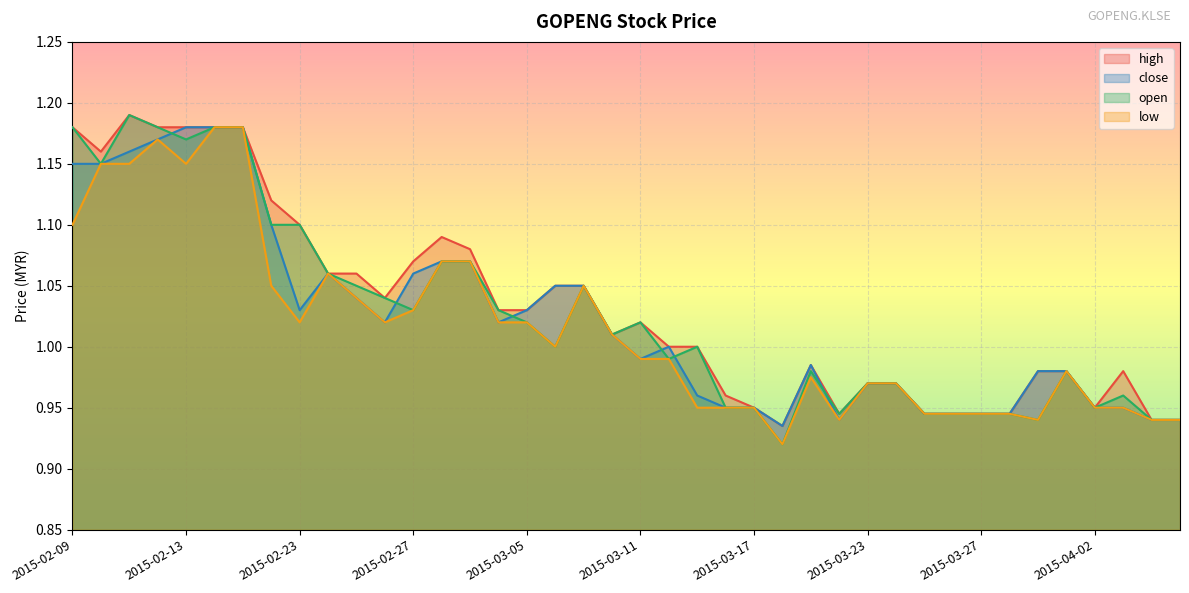

Reading left to right, list all the values displayed in this chart.

high: 2015-02-09=1.2	2015-02-10=1.2	2015-02-11=1.2	2015-02-12=1.2	2015-02-13=1.2	2015-02-16=1.2	2015-02-17=1.2	2015-02-18=1.1	2015-02-23=1.1	2015-02-24=1.1	2015-02-25=1.1	2015-02-26=1.0	2015-02-27=1.1	2015-03-02=1.1	2015-03-03=1.1	2015-03-04=1.0	2015-03-05=1.0	2015-03-06=1.1	2015-03-09=1.1	2015-03-10=1.0	2015-03-11=1.0	2015-03-12=1.0	2015-03-13=1.0	2015-03-16=1.0	2015-03-17=0.9	2015-03-18=0.9	2015-03-19=1.0	2015-03-20=0.9	2015-03-23=1.0	2015-03-24=1.0	2015-03-25=0.9	2015-03-26=0.9	2015-03-27=0.9	2015-03-30=0.9	2015-03-31=1.0	2015-04-01=1.0	2015-04-02=0.9	2015-04-03=1.0	2015-04-06=0.9	2015-04-07=0.9
close: 2015-02-09=1.1	2015-02-10=1.1	2015-02-11=1.2	2015-02-12=1.2	2015-02-13=1.2	2015-02-16=1.2	2015-02-17=1.2	2015-02-18=1.1	2015-02-23=1.0	2015-02-24=1.1	2015-02-25=1.0	2015-02-26=1.0	2015-02-27=1.1	2015-03-02=1.1	2015-03-03=1.1	2015-03-04=1.0	2015-03-05=1.0	2015-03-06=1.1	2015-03-09=1.1	2015-03-10=1.0	2015-03-11=1.0	2015-03-12=1.0	2015-03-13=1.0	2015-03-16=0.9	2015-03-17=0.9	2015-03-18=0.9	2015-03-19=1.0	2015-03-20=0.9	2015-03-23=1.0	2015-03-24=1.0	2015-03-25=0.9	2015-03-26=0.9	2015-03-27=0.9	2015-03-30=0.9	2015-03-31=1.0	2015-04-01=1.0	2015-04-02=0.9	2015-04-03=0.9	2015-04-06=0.9	2015-04-07=0.9
open: 2015-02-09=1.2	2015-02-10=1.1	2015-02-11=1.2	2015-02-12=1.2	2015-02-13=1.2	2015-02-16=1.2	2015-02-17=1.2	2015-02-18=1.1	2015-02-23=1.1	2015-02-24=1.1	2015-02-25=1.1	2015-02-26=1.0	2015-02-27=1.0	2015-03-02=1.1	2015-03-03=1.1	2015-03-04=1.0	2015-03-05=1.0	2015-03-06=1.0	2015-03-09=1.1	2015-03-10=1.0	2015-03-11=1.0	2015-03-12=1.0	2015-03-13=1.0	2015-03-16=0.9	2015-03-17=0.9	2015-03-18=0.9	2015-03-19=1.0	2015-03-20=0.9	2015-03-23=1.0	2015-03-24=1.0	2015-03-25=0.9	2015-03-26=0.9	2015-03-27=0.9	2015-03-30=0.9	2015-03-31=0.9	2015-04-01=1.0	2015-04-02=0.9	2015-04-03=1.0	2015-04-06=0.9	2015-04-07=0.9
low: 2015-02-09=1.1	2015-02-10=1.1	2015-02-11=1.1	2015-02-12=1.2	2015-02-13=1.1	2015-02-16=1.2	2015-02-17=1.2	2015-02-18=1.1	2015-02-23=1.0	2015-02-24=1.1	2015-02-25=1.0	2015-02-26=1.0	2015-02-27=1.0	2015-03-02=1.1	2015-03-03=1.1	2015-03-04=1.0	2015-03-05=1.0	2015-03-06=1.0	2015-03-09=1.1	2015-03-10=1.0	2015-03-11=1.0	2015-03-12=1.0	2015-03-13=0.9	2015-03-16=0.9	2015-03-17=0.9	2015-03-18=0.9	2015-03-19=1.0	2015-03-20=0.9	2015-03-23=1.0	2015-03-24=1.0	2015-03-25=0.9	2015-03-26=0.9	2015-03-27=0.9	2015-03-30=0.9	2015-03-31=0.9	2015-04-01=1.0	2015-04-02=0.9	2015-04-03=0.9	2015-04-06=0.9	2015-04-07=0.9